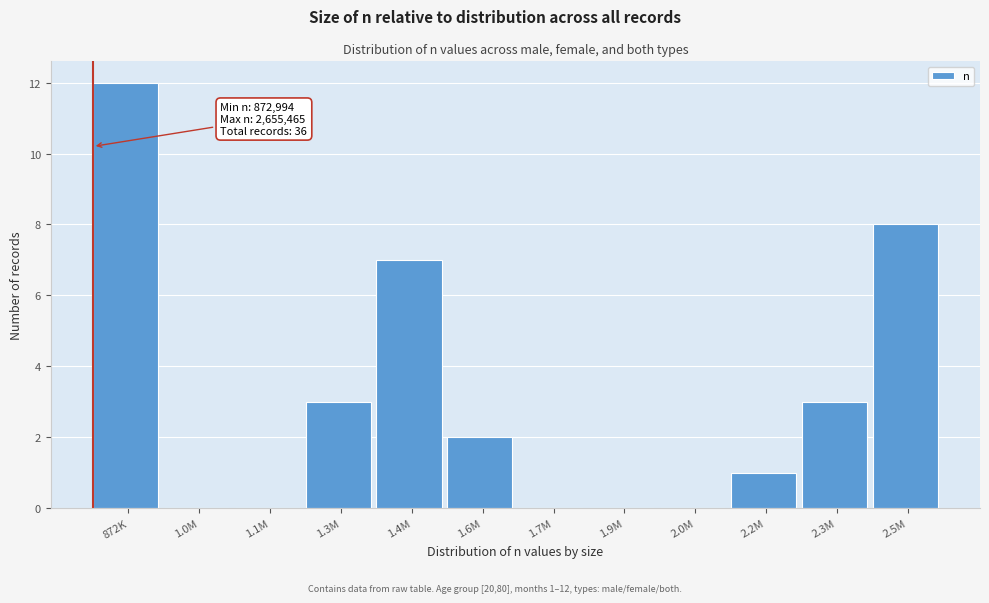

Reading left to right, list all the values displayed in this chart.

872K=12	1.0M=0	1.1M=0	1.3M=3	1.4M=7	1.6M=2	1.7M=0	1.9M=0	2.0M=0	2.2M=1	2.3M=3	2.5M=8